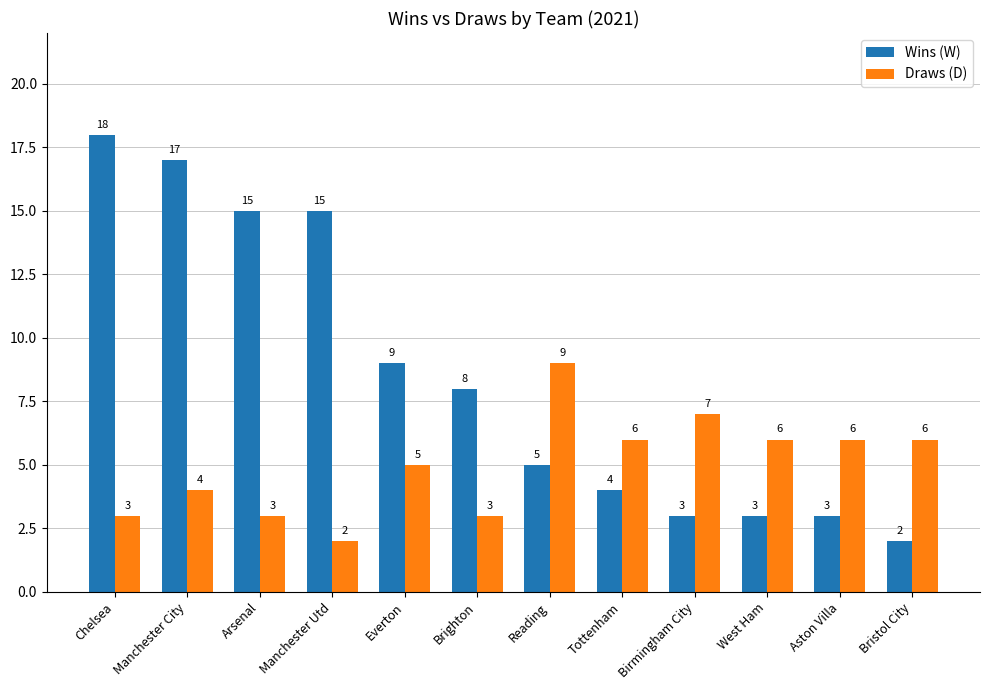

What are all the series names shown in the legend?

Wins (W), Draws (D)